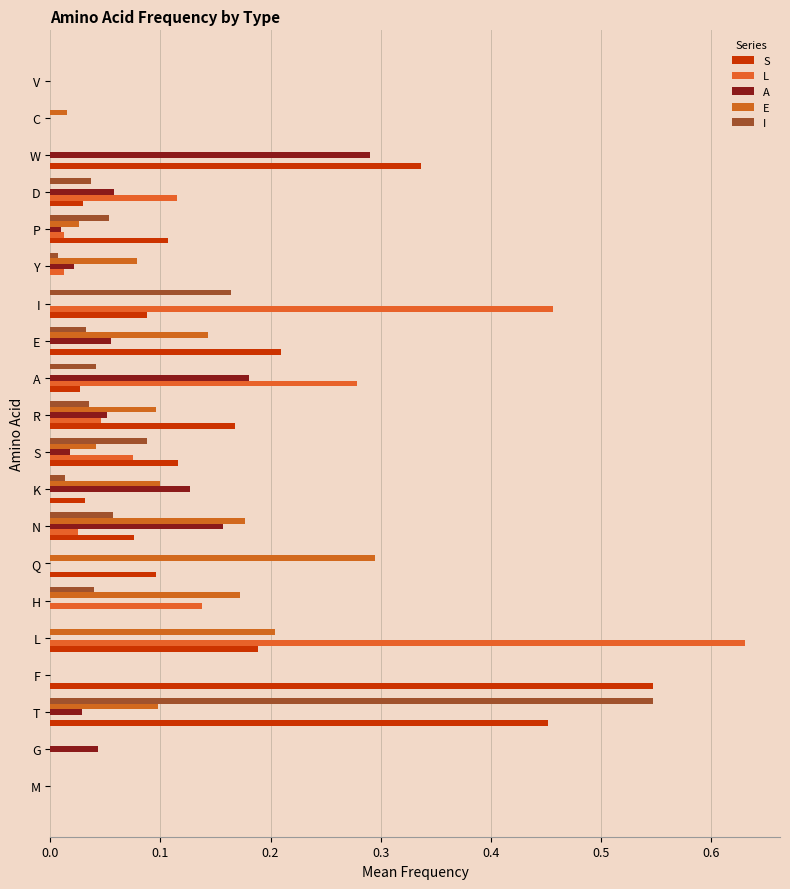

Count the number of data series in this chart.

5